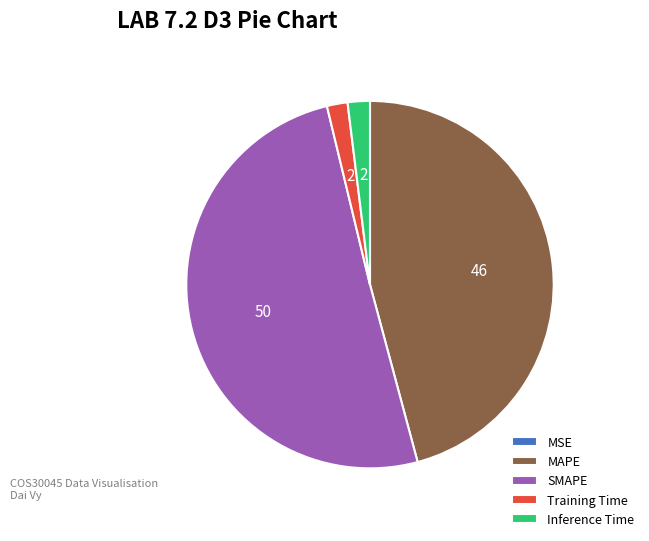

Which category has the biggest portion of the pie?

SMAPE